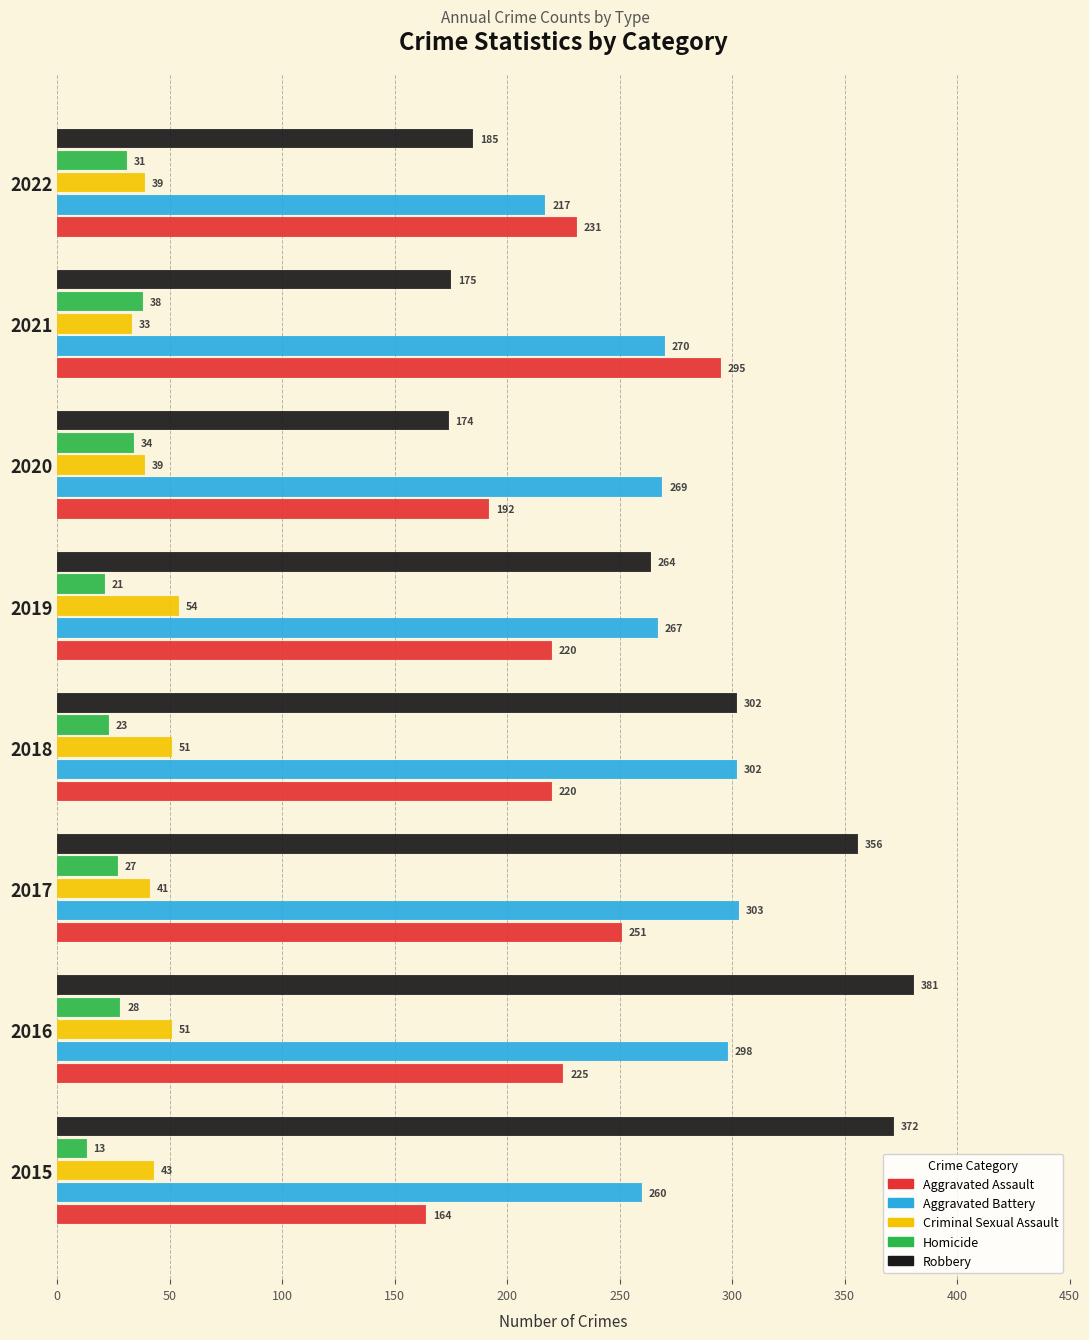

How many bars are there in total?

40